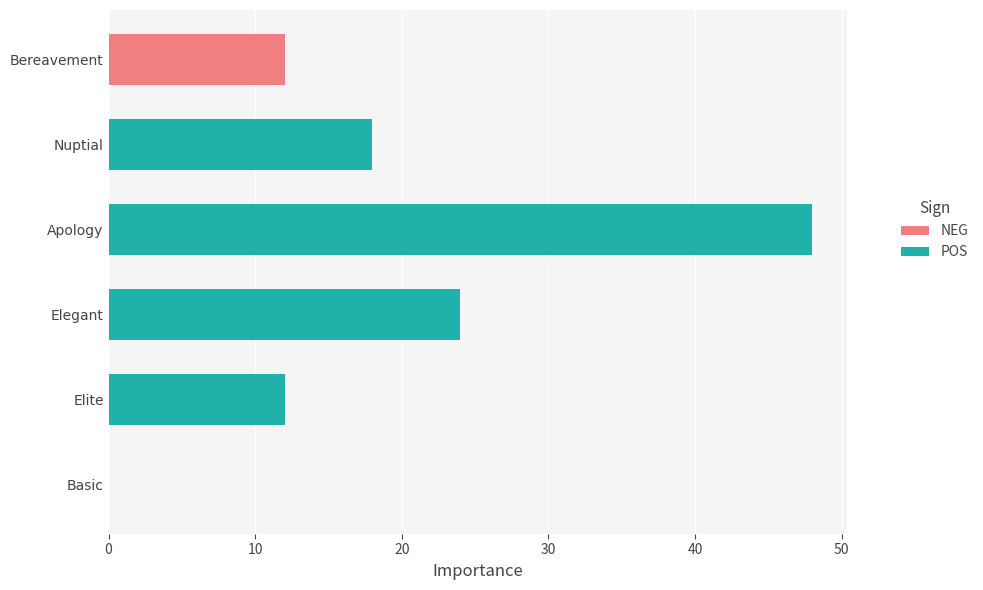

How many groups of bars are there?

6